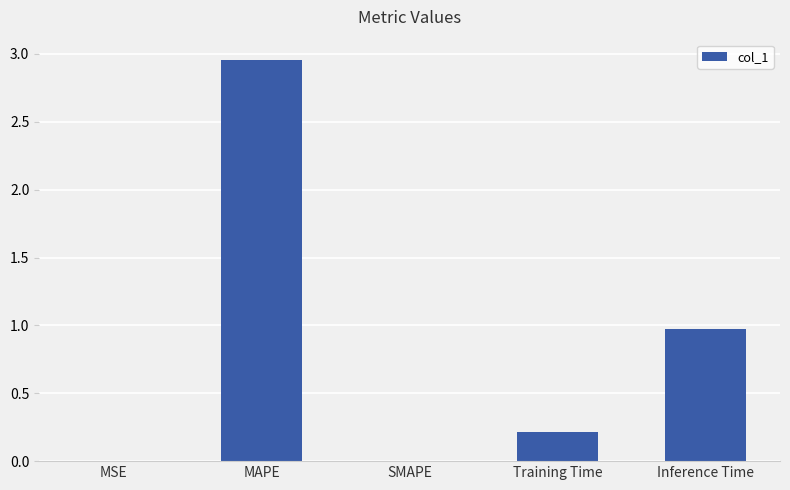

True or false: the data shows 0.0 at MSE.

True